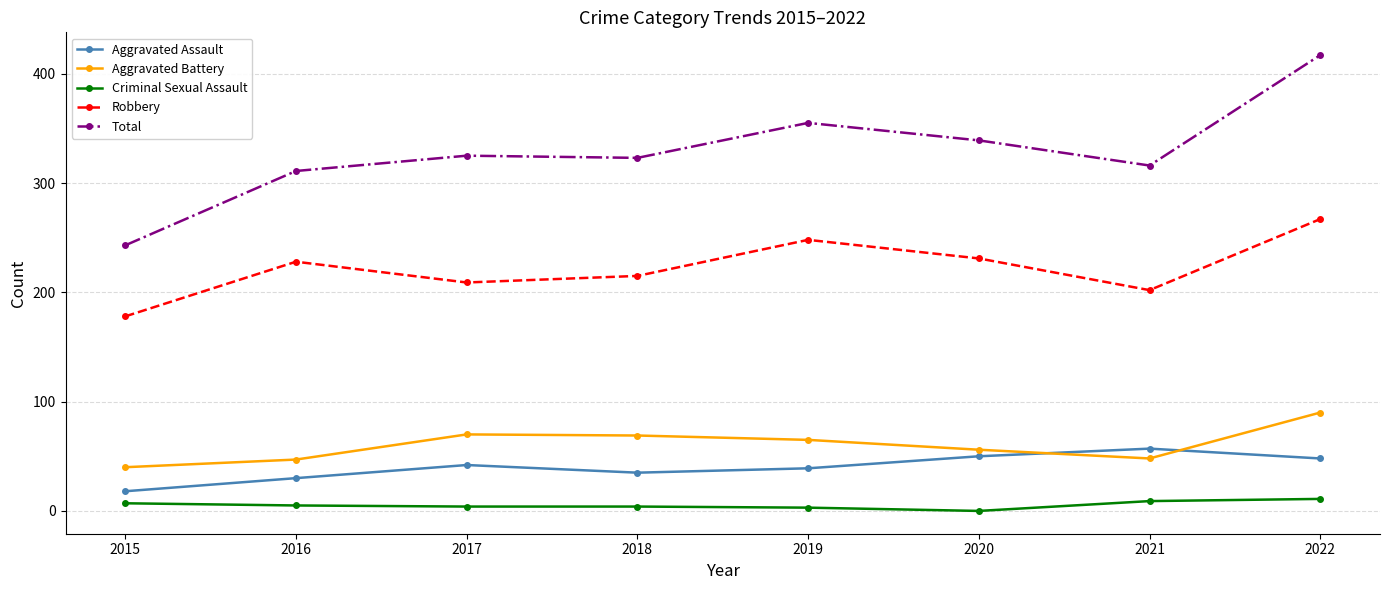

The Aggravated Battery series shows 48 at 2021. True or false?

True